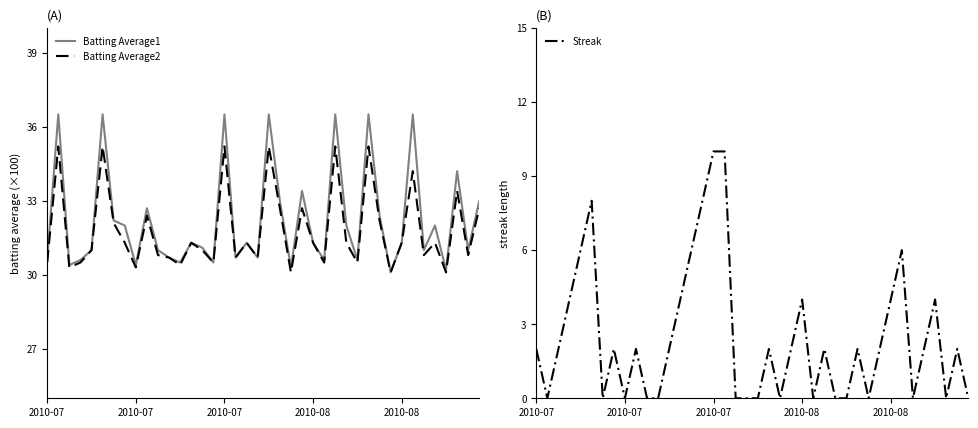

At how many categories does at least one series exceed 32?

14